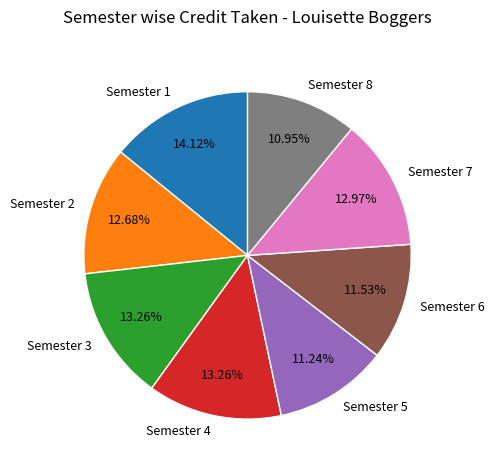

True or false: Semester 7 accounts for 22% of the total.

False